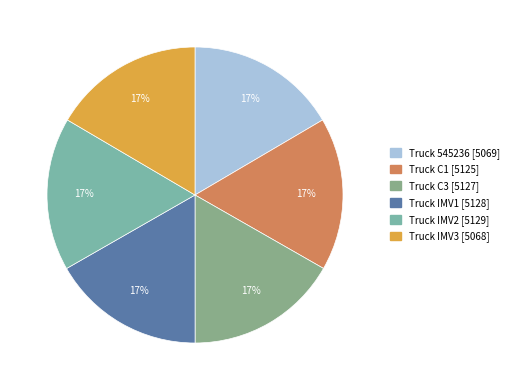

How many segments does this pie chart have?

6